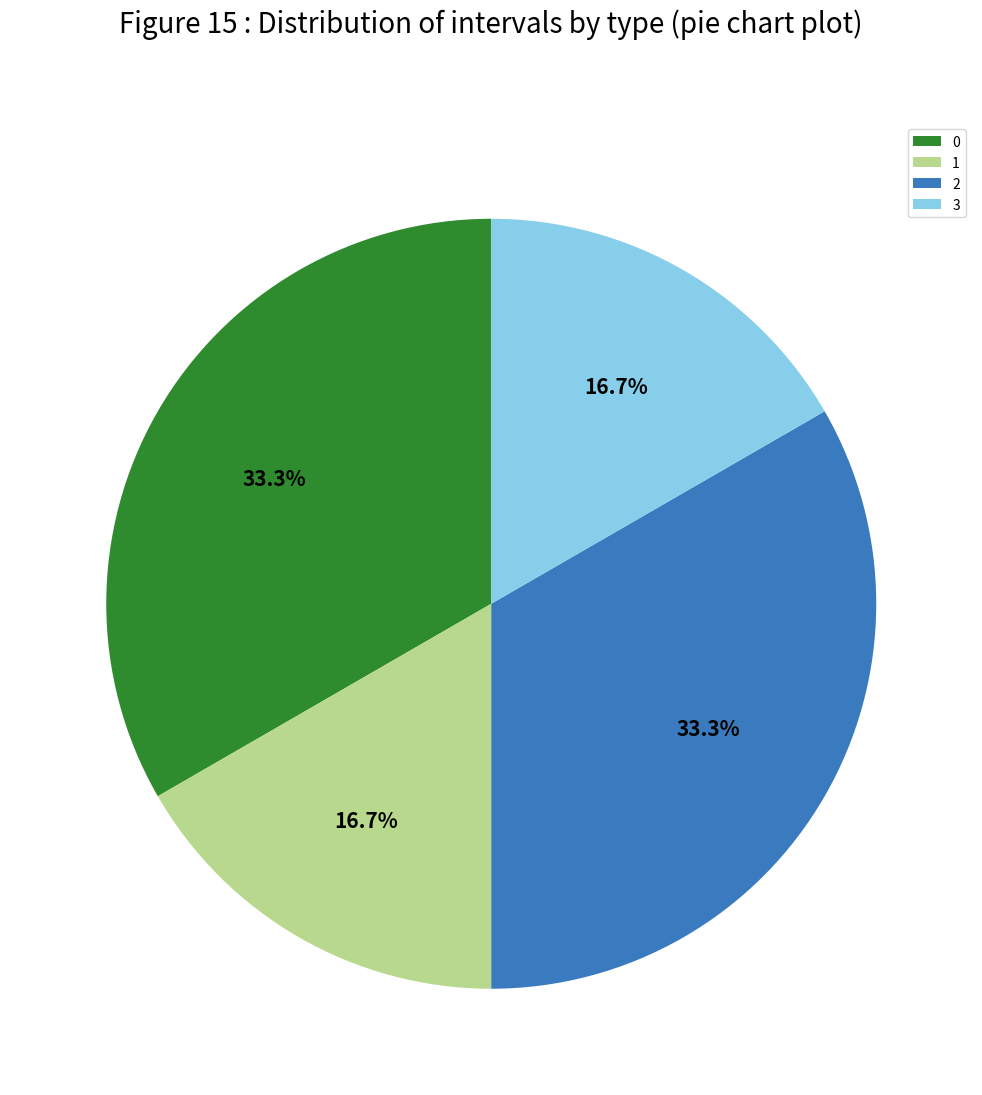

What percentage is the 2 slice, to the nearest percent?

33%